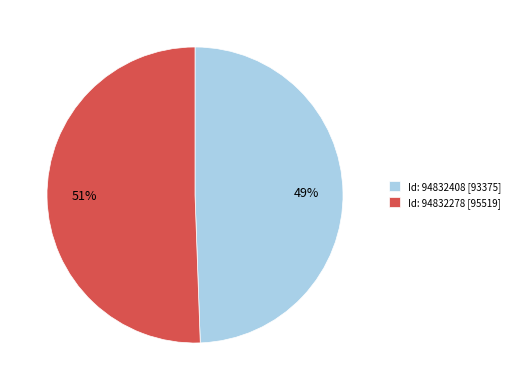

To the nearest percent, what is the average slice percentage?

50%